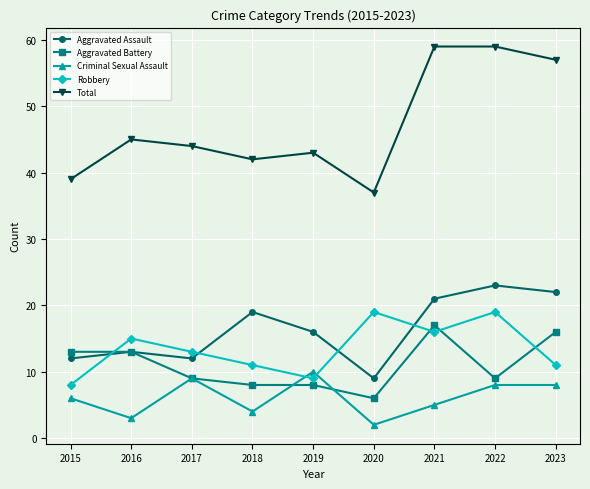

Which category has the lowest value in the Aggravated Battery series?

2020